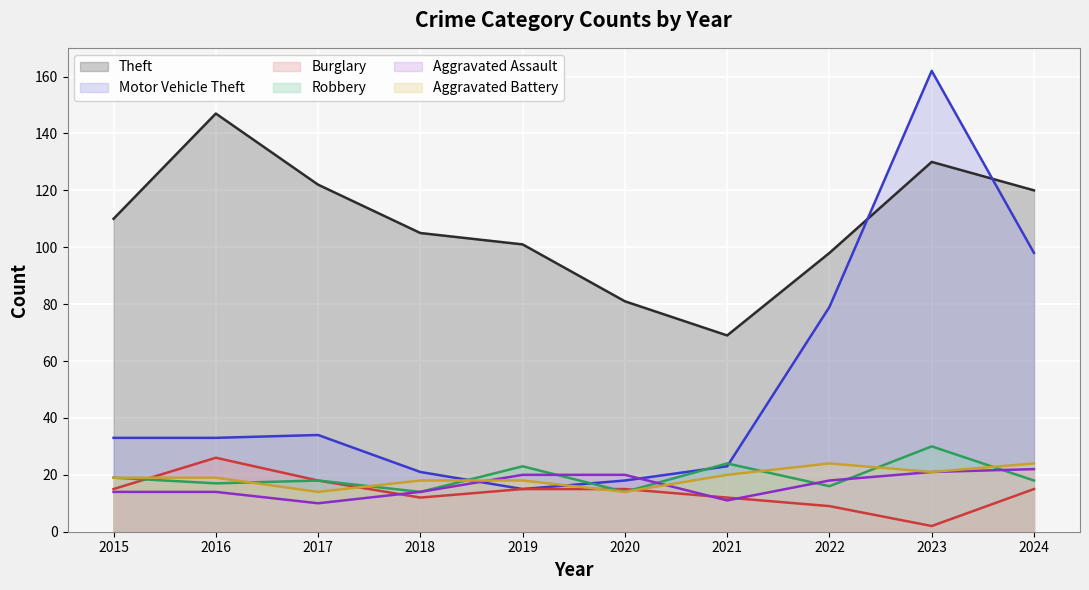

Rank the series at 2023 from highest to lowest value.

Motor Vehicle Theft, Theft, Robbery, Aggravated Assault, Aggravated Battery, Burglary